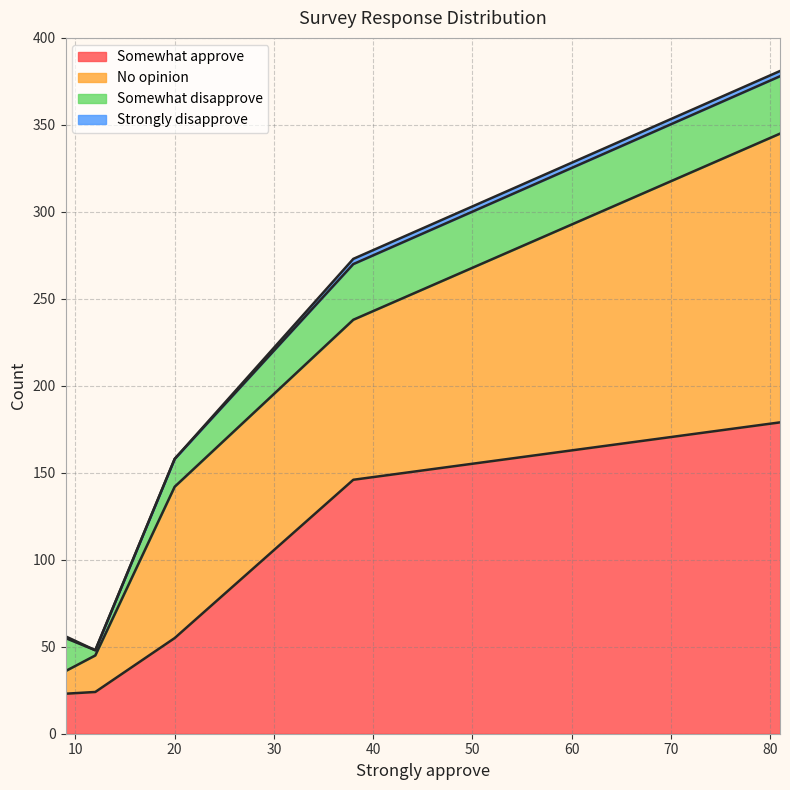

Count the number of categories in the chart.

5